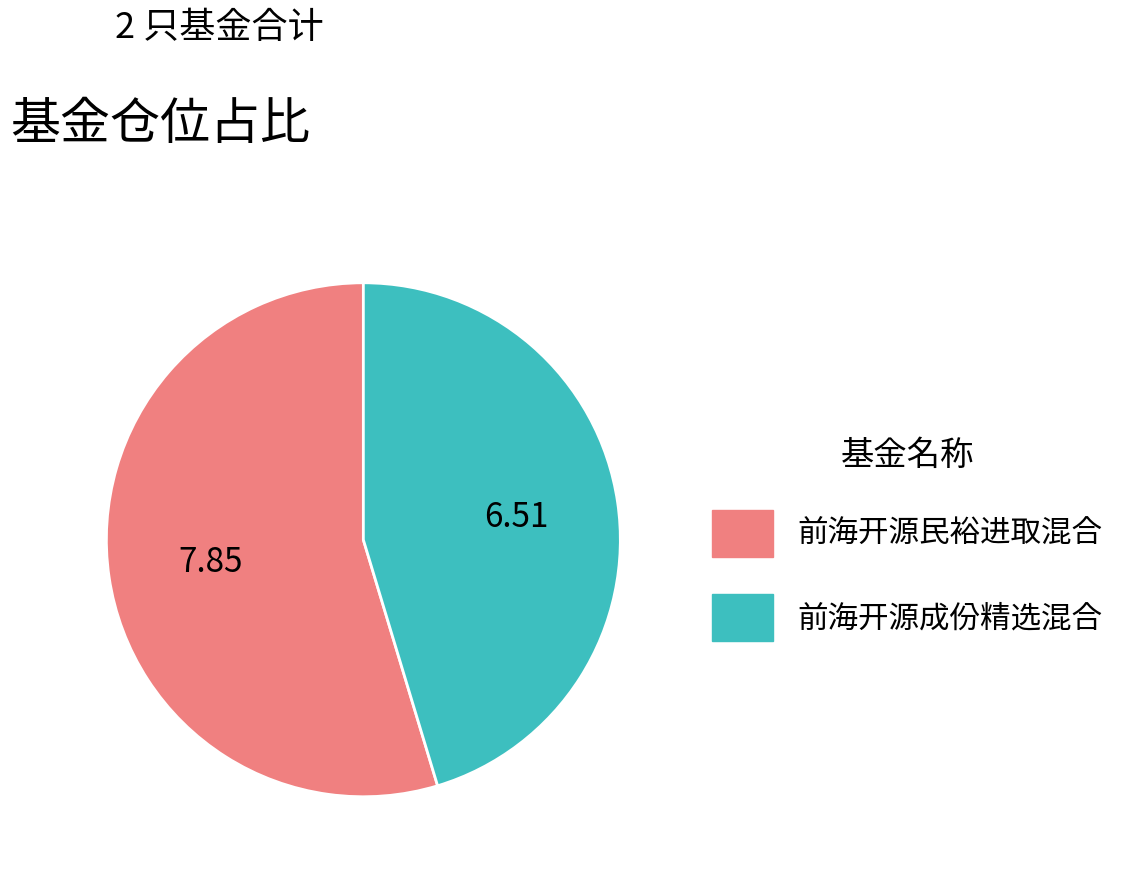

Count the number of slices in the pie.

2